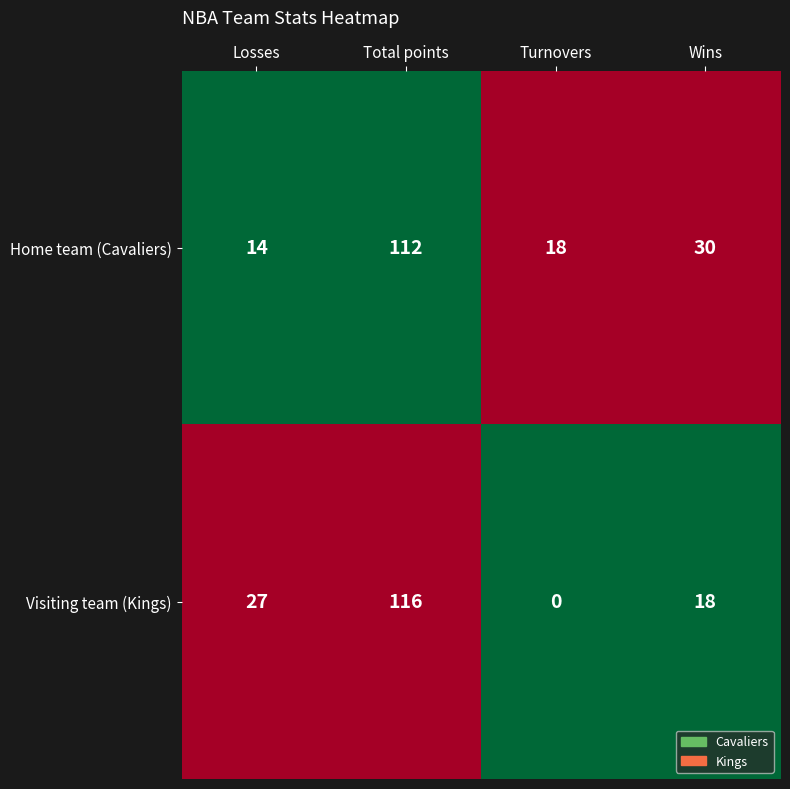

Is it true that Visiting team (Kings) equals 27 at Losses?

True